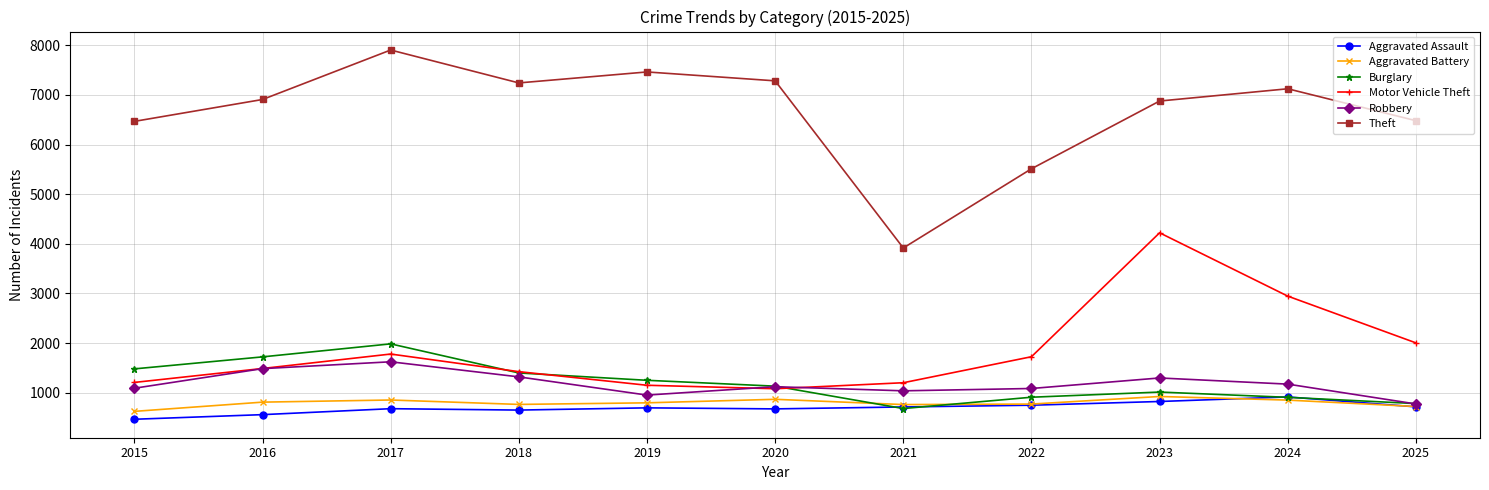

How many lines are shown in the chart?

6